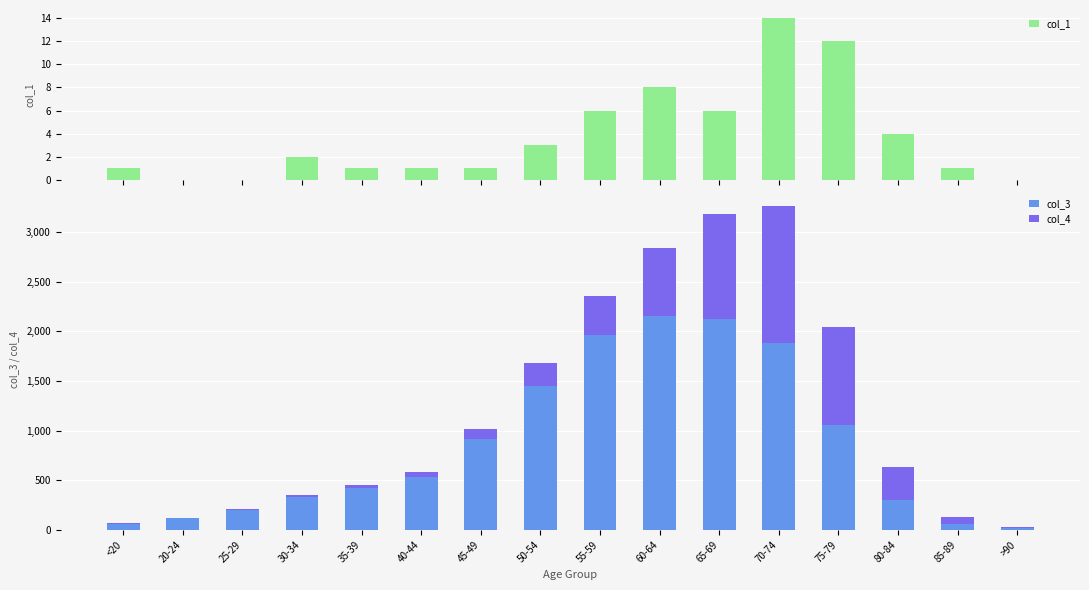

Which has a higher value, 35-39 or <20?

35-39